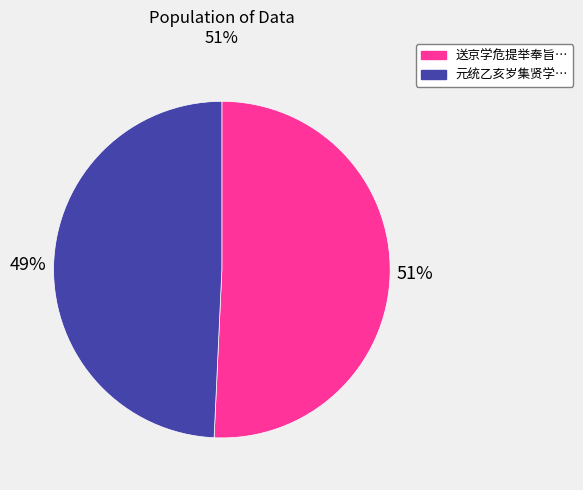

To the nearest percent, what is the average slice percentage?

50%